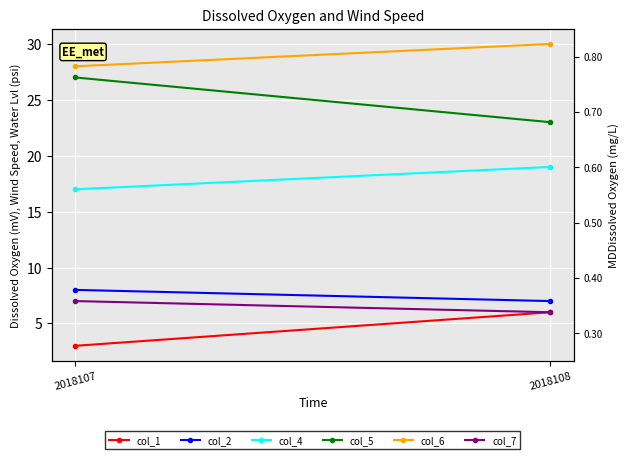

What is the approximate value of col_7 at 2018107?

7